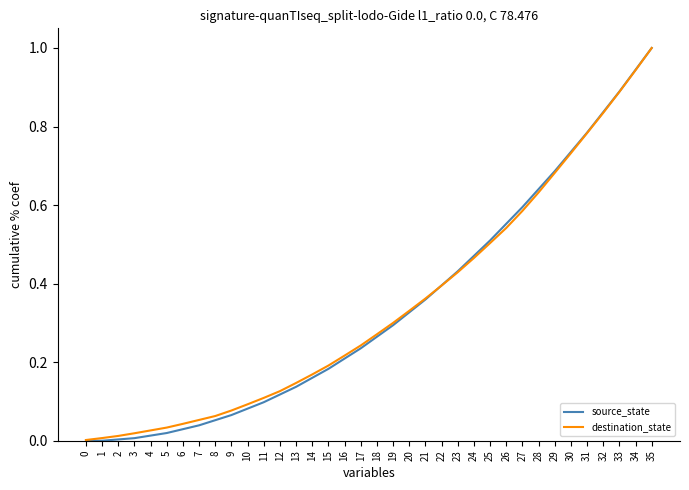

Is the value of source_state at 7 greater than the value of destination_state at 27?

No